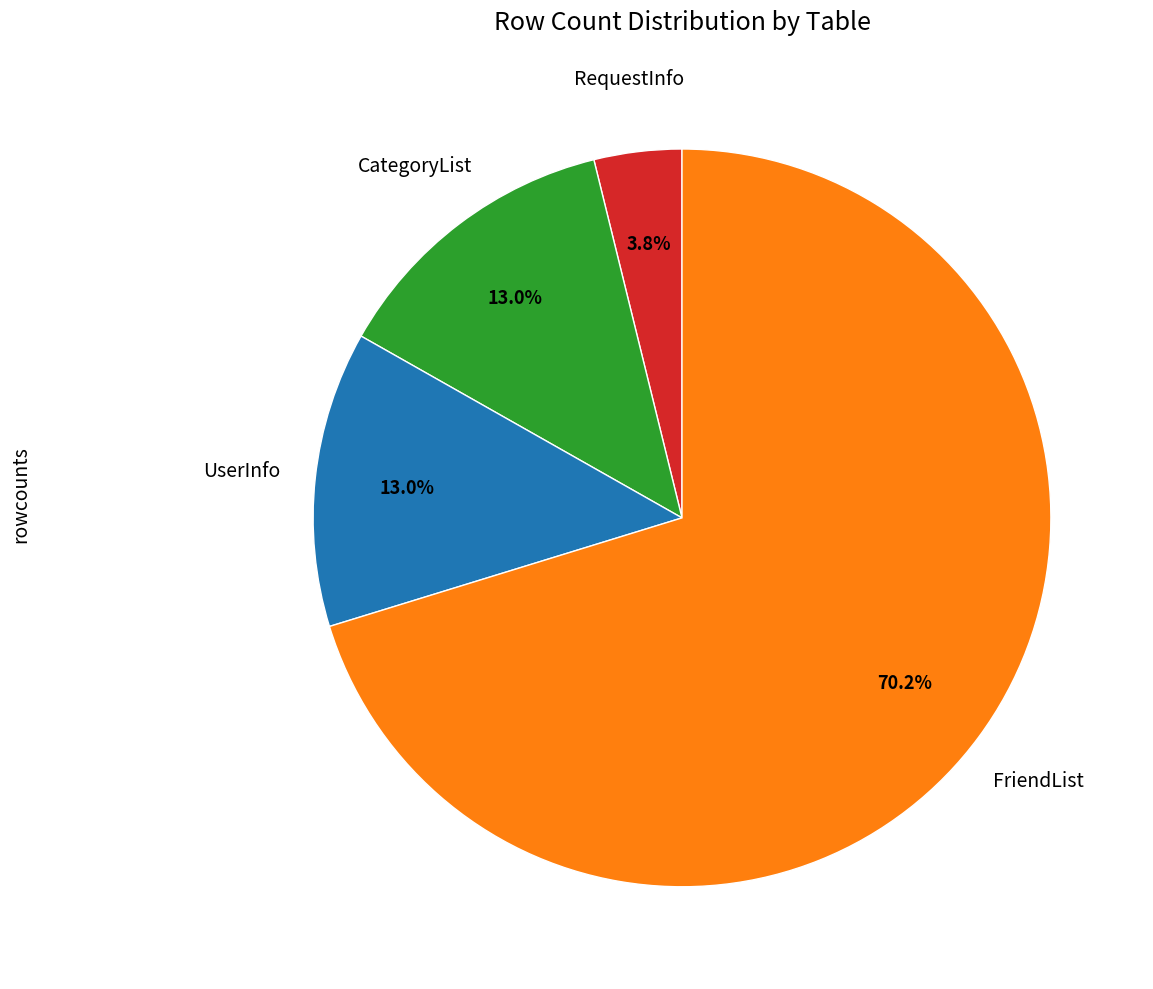

Does any single category account for the majority?

Yes